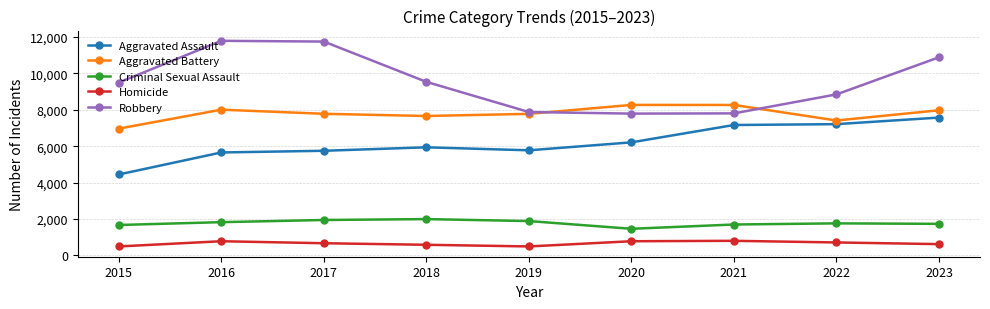

What is the value of the Aggravated Assault point at the 4th from the left?

5940